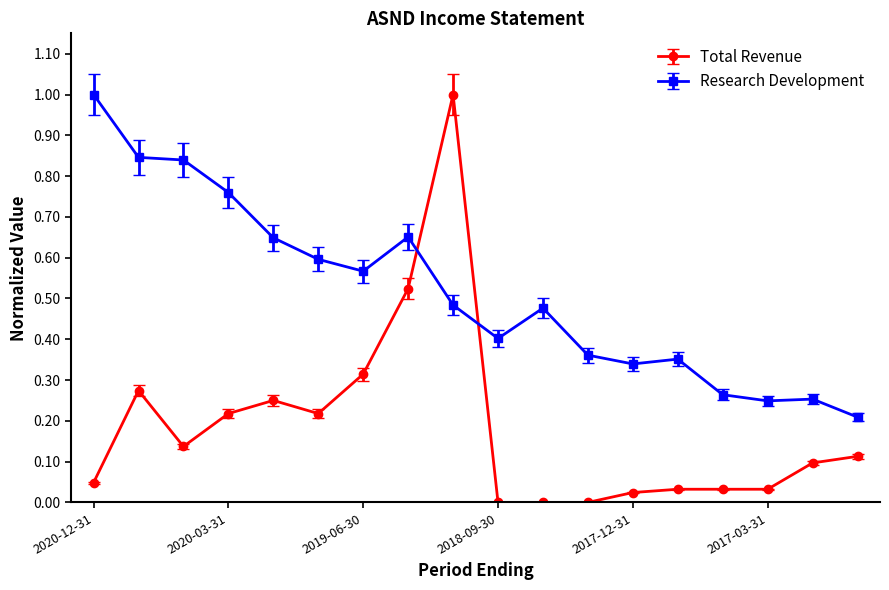

What is the value of the Research Development point at the 1st from the left?

1.0